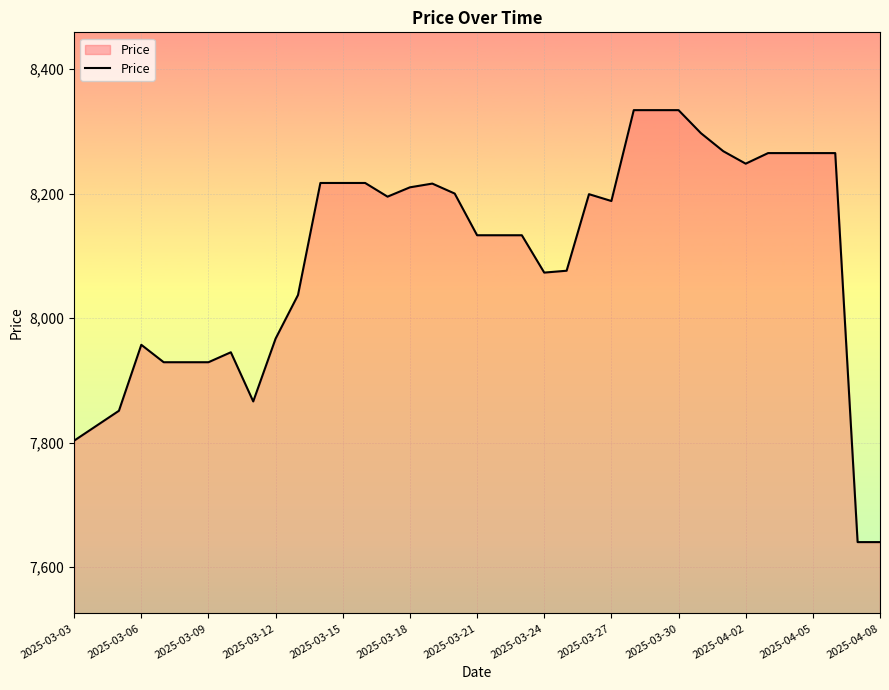

What is the greatest value displayed?

8334